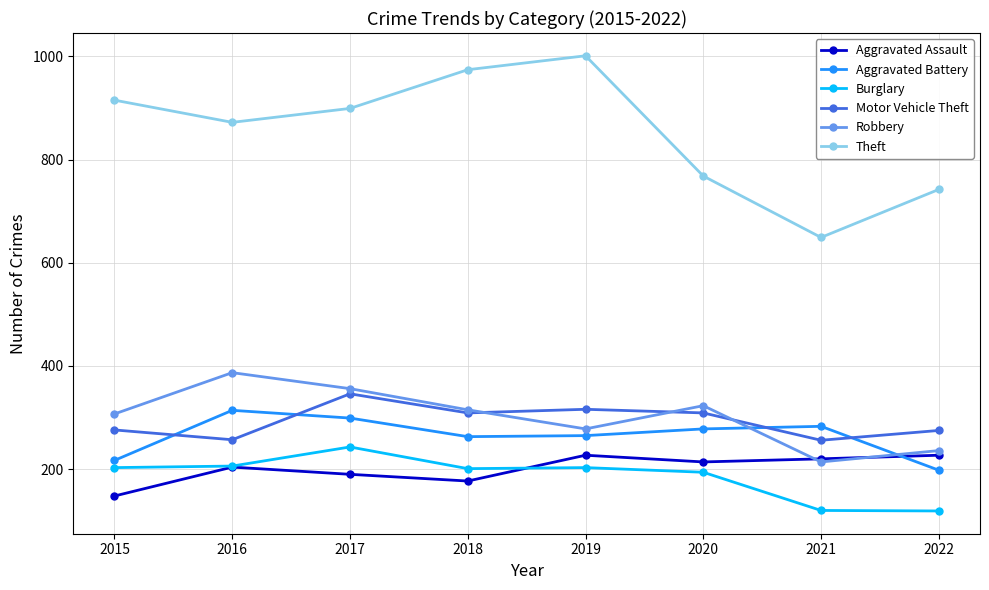

What are all the series names shown in the legend?

Aggravated Assault, Aggravated Battery, Burglary, Motor Vehicle Theft, Robbery, Theft